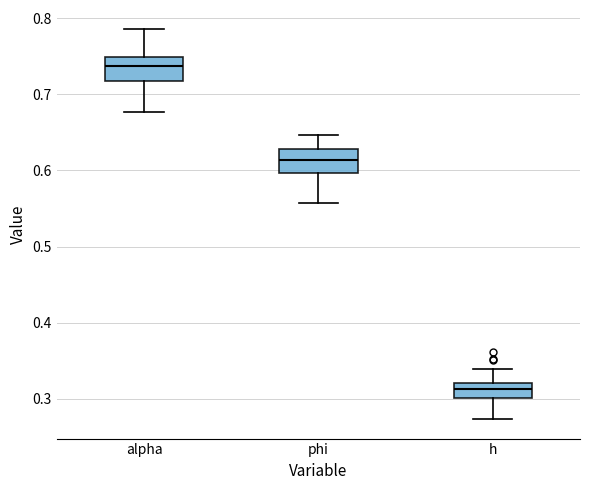

Reading left to right, transcribe this box plot: for each box, give where its median line is, the range the box spans, and where its two whiskers end, as read against the y-axis. The values are not printed on the chart, so give them approximately, as read against the axis.

alpha: median 0.74, box 0.72 to 0.75, whiskers 0.68 to 0.79
phi: median 0.61, box 0.60 to 0.63, whiskers 0.56 to 0.65
h: median 0.31, box 0.30 to 0.32, whiskers 0.27 to 0.34